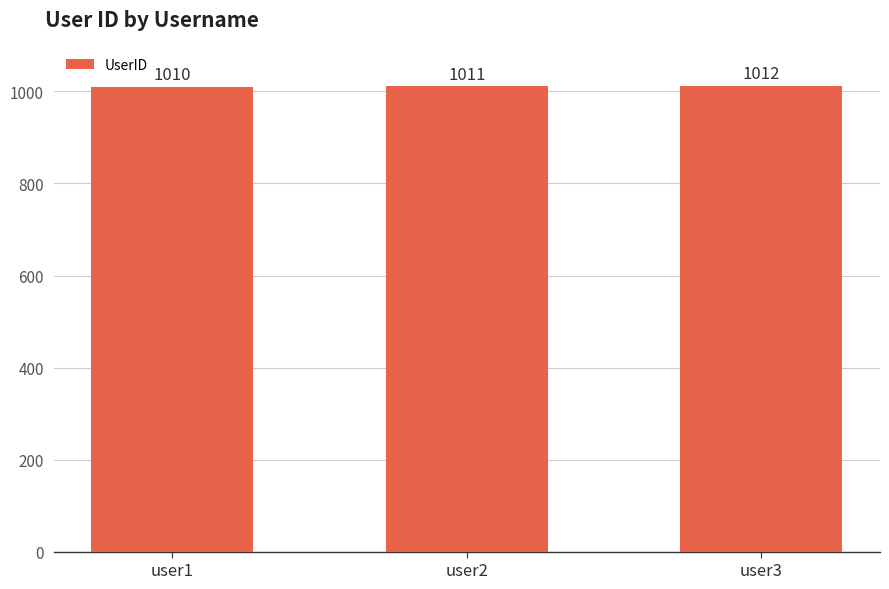

List the labels in order of value, largest first.

user3, user2, user1